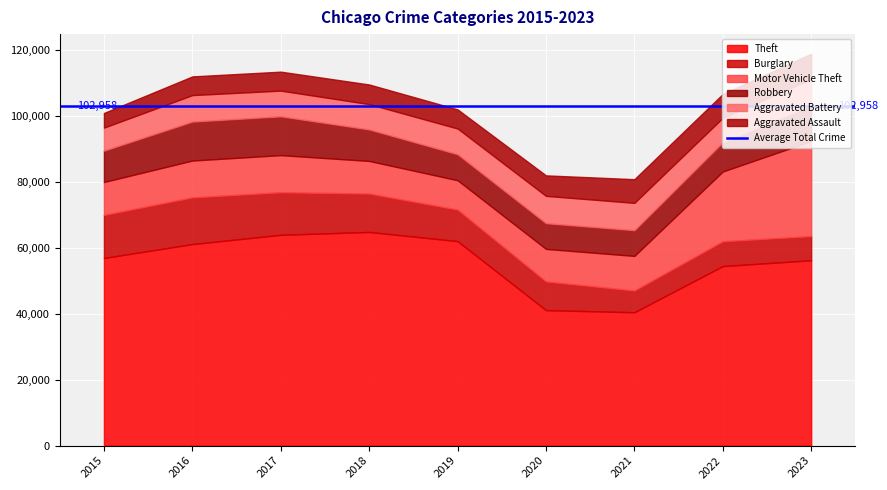

Reading right to left, transcribe all the data shown in this chart.

Theft: 56257	54486	40473	41114	62050	64840	63970	61161	56940
Burglary: 7324	7527	6596	8708	9572	11649	12921	14170	13062
Motor Vehicle Theft: 28848	21173	10498	9876	8912	9899	11264	11174	9995
Robbery: 10918	8874	7821	7813	7905	9573	11784	11841	9526
Aggravated Battery: 7989	7428	8281	8277	7795	7678	7788	8026	6977
Aggravated Assault: 7595	7227	7185	6221	5806	5953	5759	5671	4450